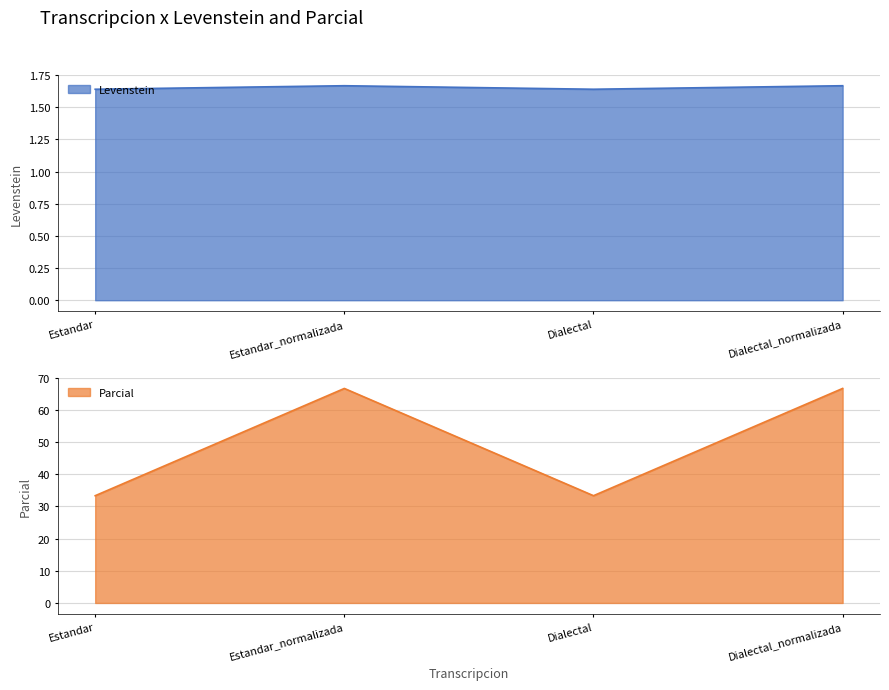

At which category does Levenstein reach its first local peak?

Estandar_normalizada